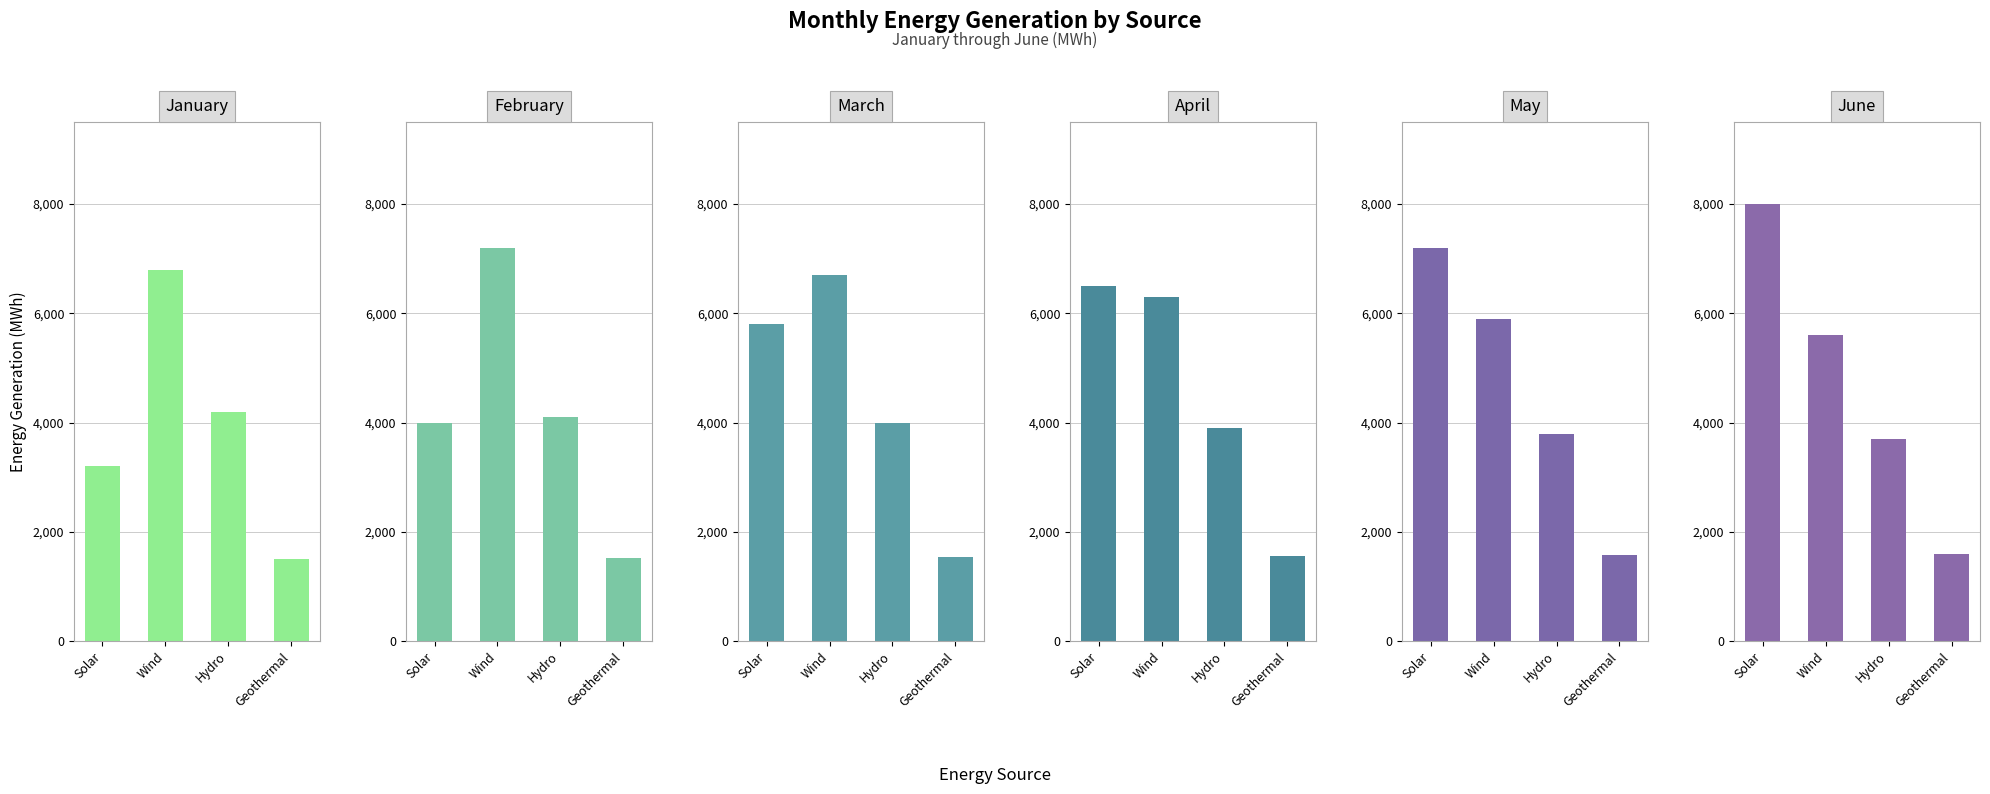

Is it true that June equals 3700 at Hydro?

True